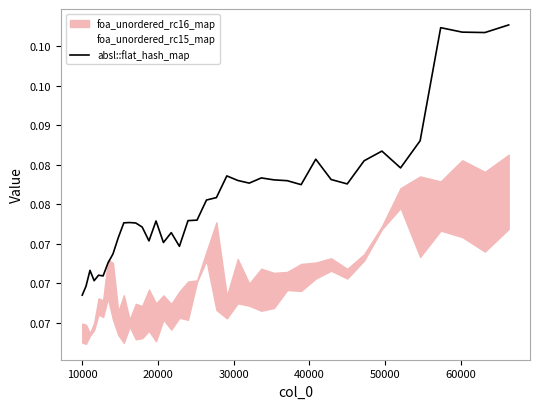

Does the chart display data point markers on the line(s)?

No